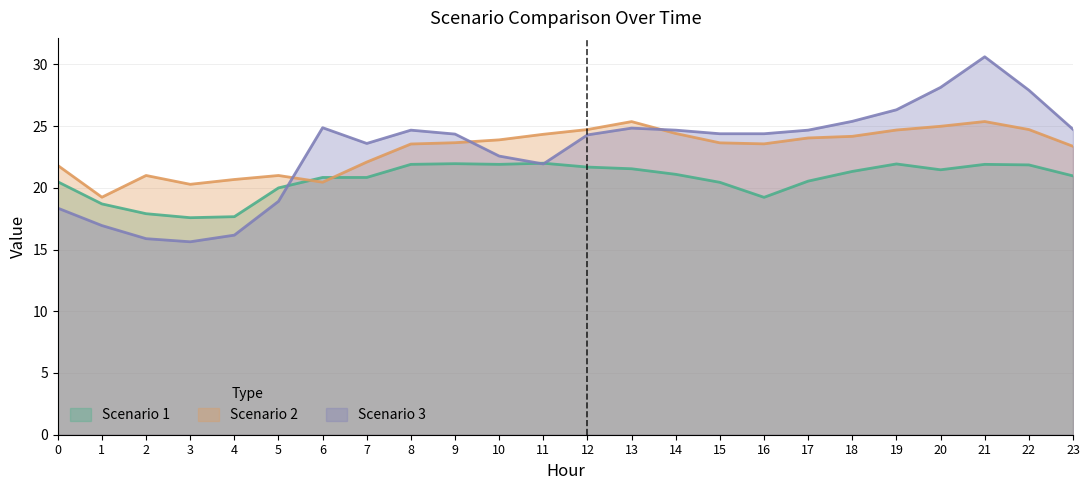

What is the difference between the Scenario 3 values at 17 and 22?

3.2